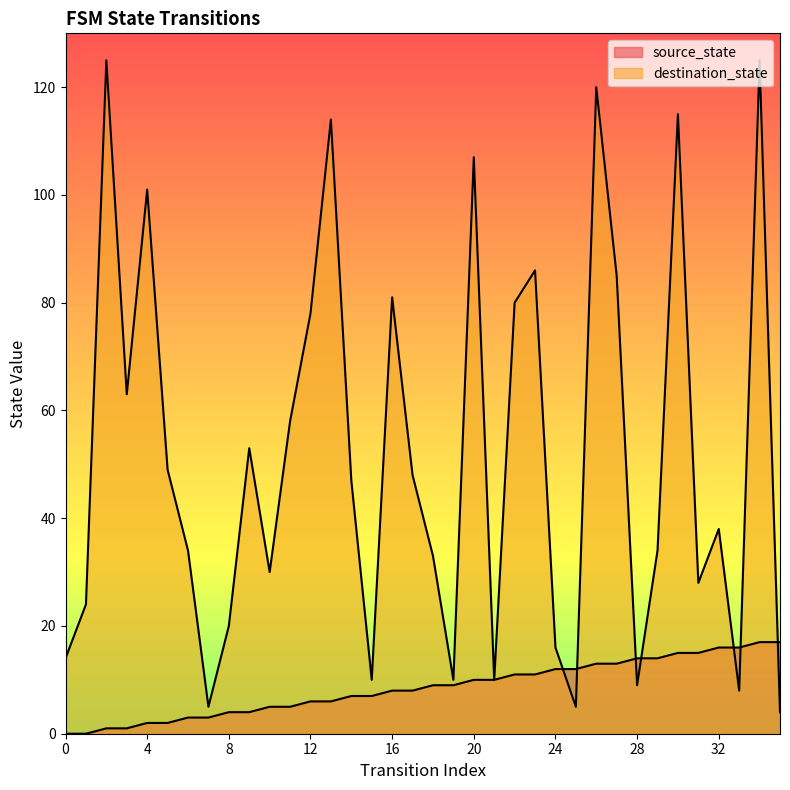

Rank the categories by source_state value from highest to lowest.

34, 35, 32, 33, 30, 31, 28, 29, 26, 27, 24, 25, 22, 23, 20, 21, 18, 19, 16, 17, 14, 15, 12, 13, 10, 11, 8, 9, 6, 7, 4, 5, 2, 3, 0, 1